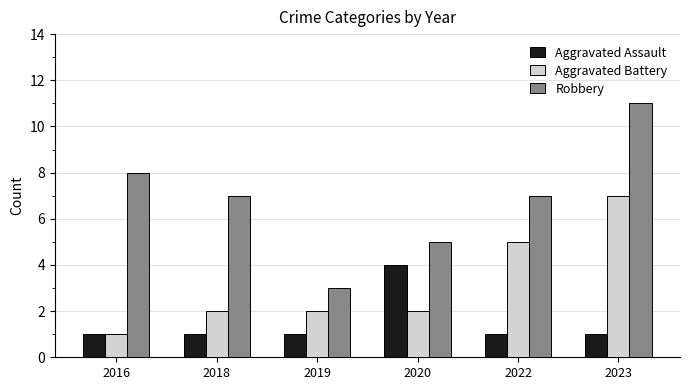

What is the average value of the Aggravated Battery series?

3